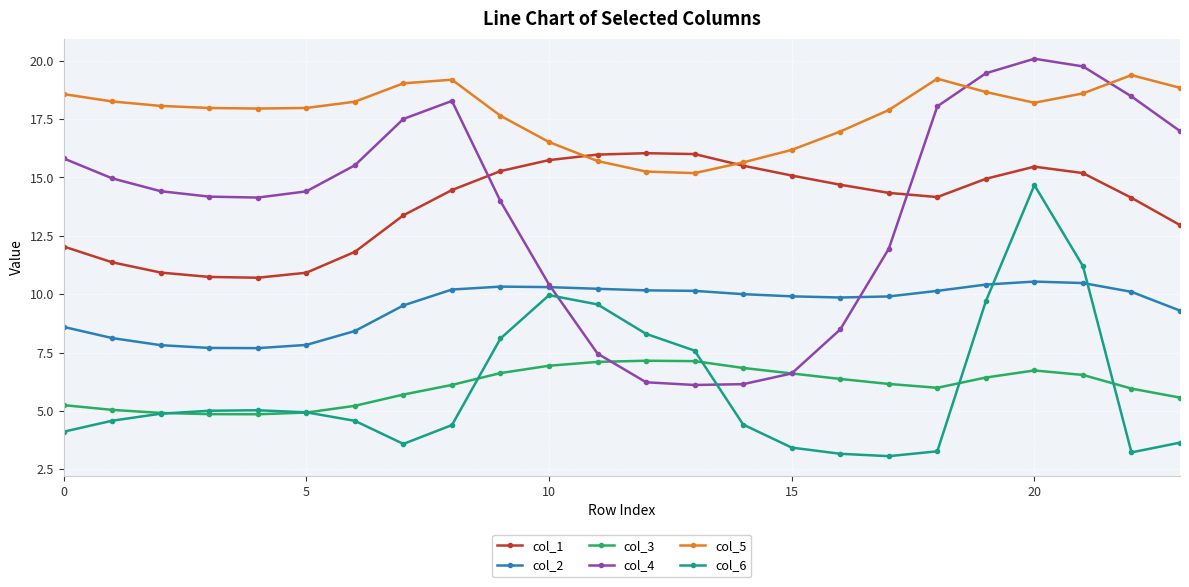

What are all the series names shown in the legend?

col_1, col_2, col_3, col_4, col_5, col_6